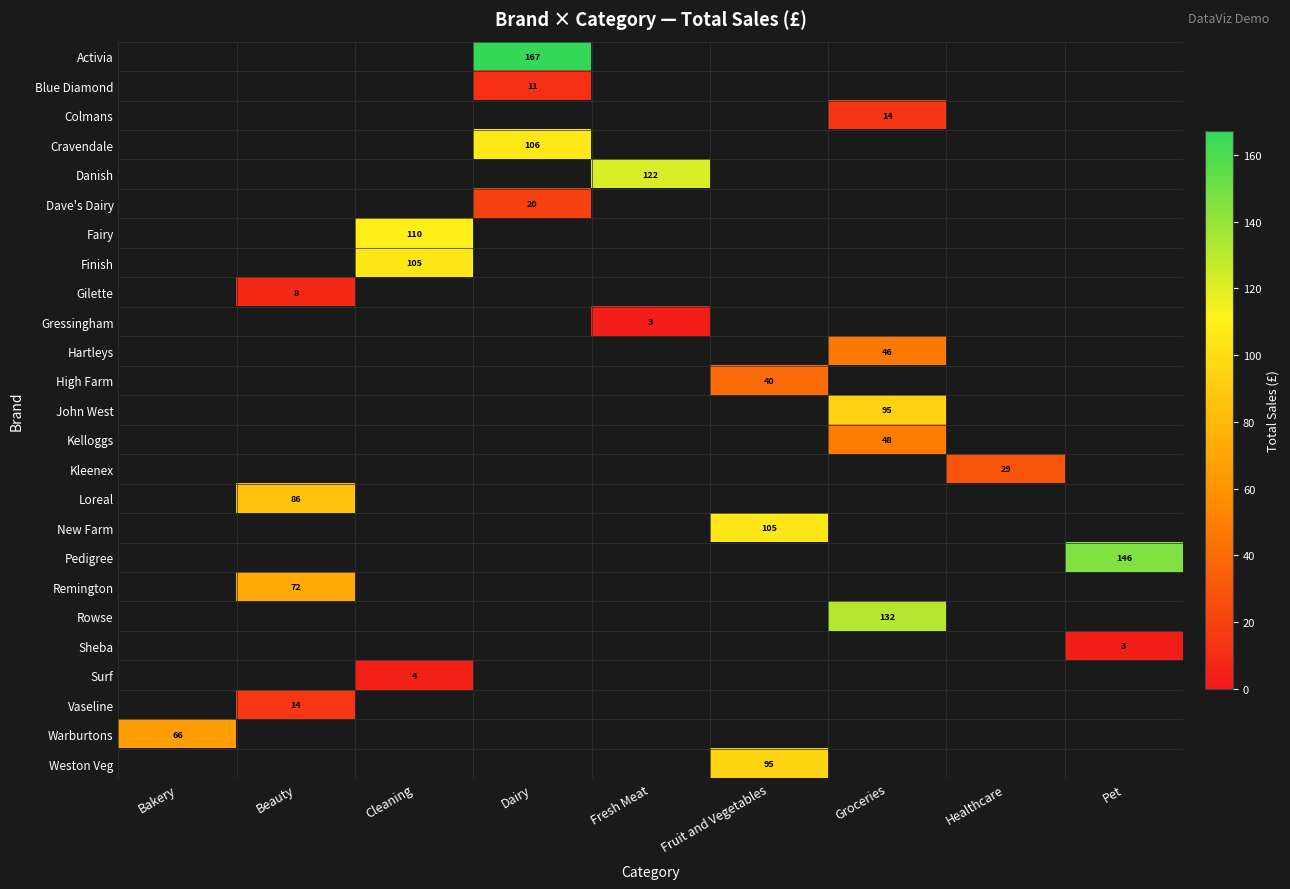

List the labels in order of Gressingham value, largest first.

Bakery, Beauty, Cleaning, Dairy, Fresh Meat, Fruit and Vegetables, Groceries, Healthcare, Pet